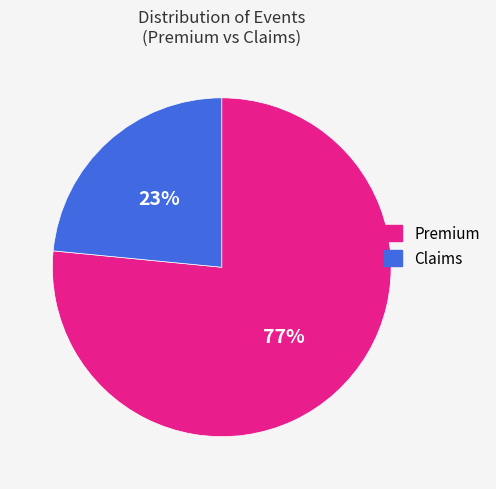

To the nearest percent, what is the average slice percentage?

50%